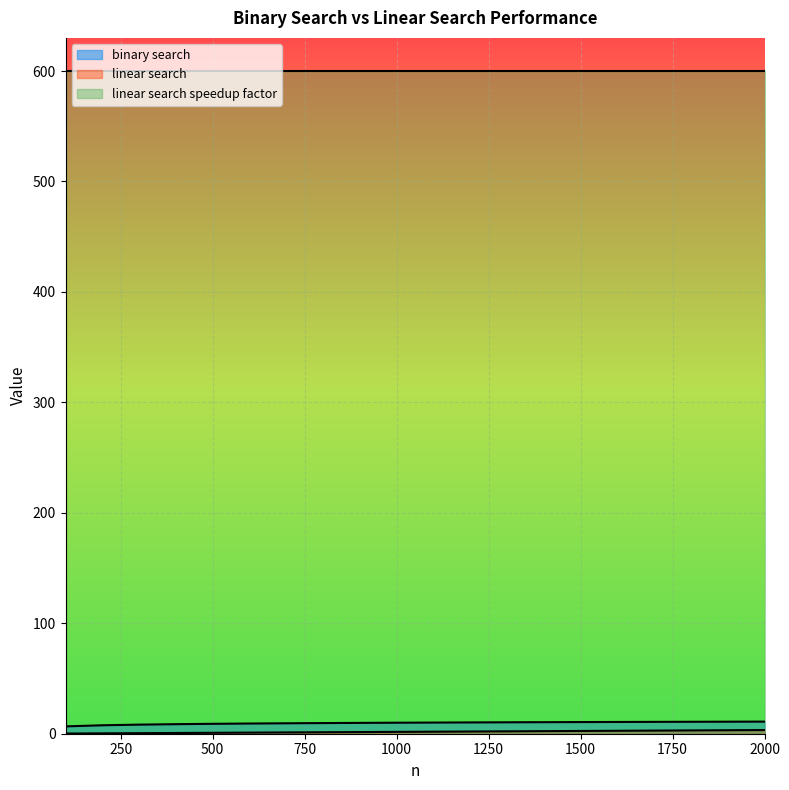

What is the maximum value shown in the chart?

600.0